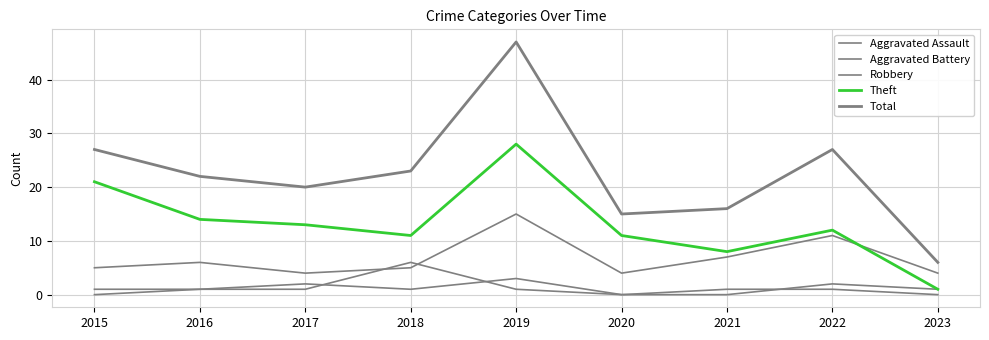

At how many categories does at least one series exceed 20?

5